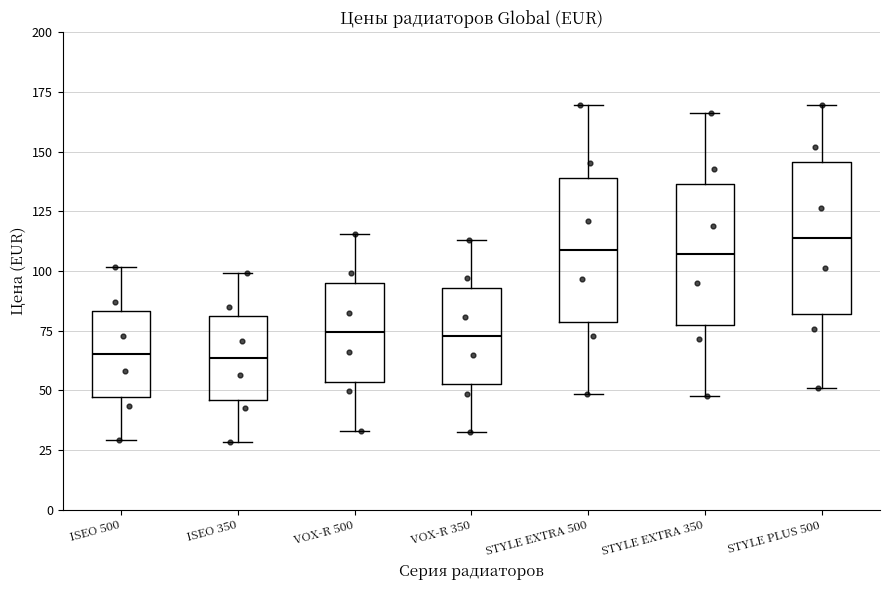

Reading left to right, transcribe this box plot: for each box, give where its median line is, the range the box spans, and where its two whiskers end, as read against the y-axis. The values are not printed on the chart, so give them approximately, as read against the axis.

ISEO 500: median 65, box 45 to 85, whiskers 30 to 100
ISEO 350: median 65, box 45 to 80, whiskers 30 to 100
VOX-R 500: median 75, box 55 to 95, whiskers 35 to 115
VOX-R 350: median 75, box 55 to 95, whiskers 30 to 115
STYLE EXTRA 500: median 110, box 80 to 140, whiskers 50 to 170
STYLE EXTRA 350: median 105, box 75 to 135, whiskers 50 to 165
STYLE PLUS 500: median 115, box 80 to 145, whiskers 50 to 170